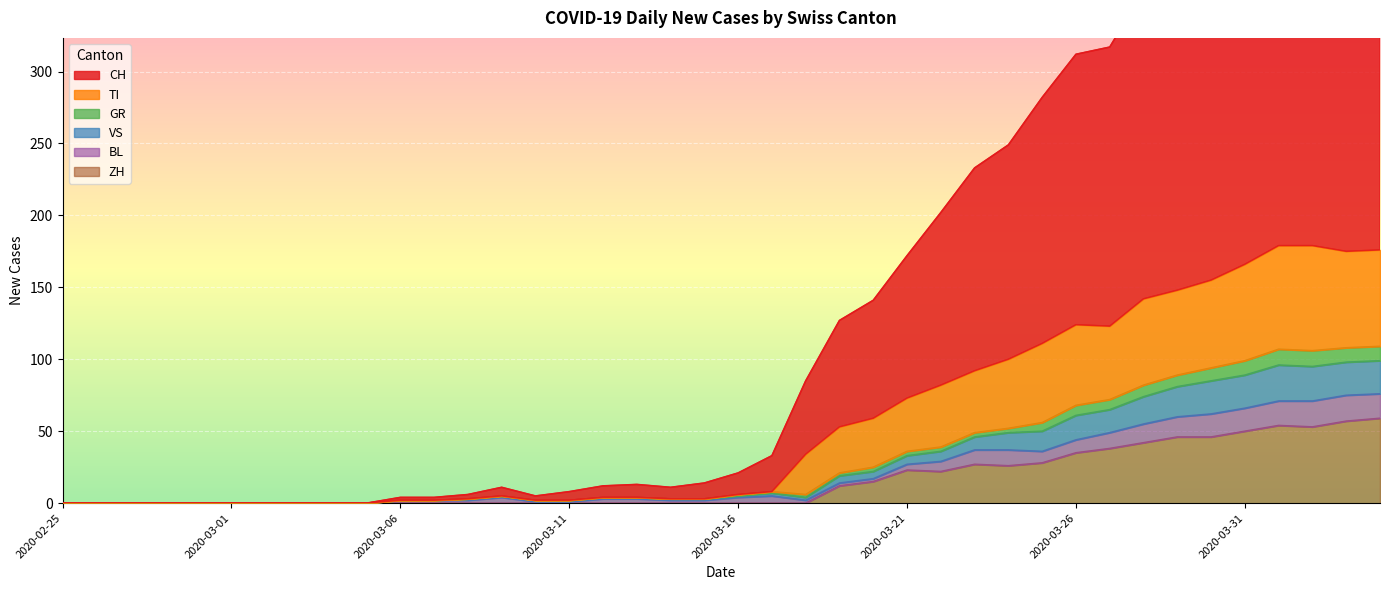

What is the difference between the ZH values at 2020-04-01 and 2020-04-03?

3